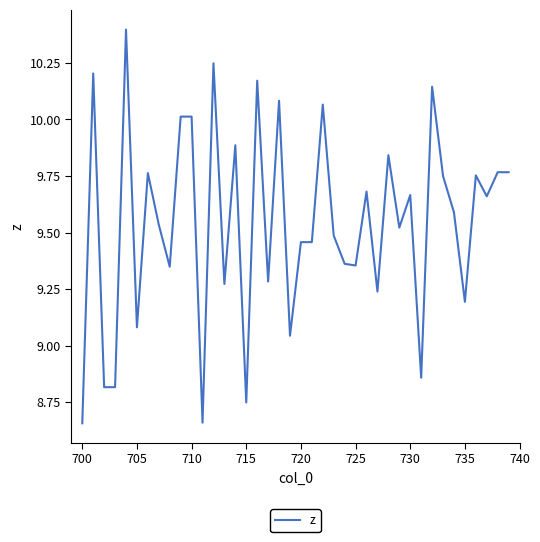

What is the greatest value displayed?

10.4